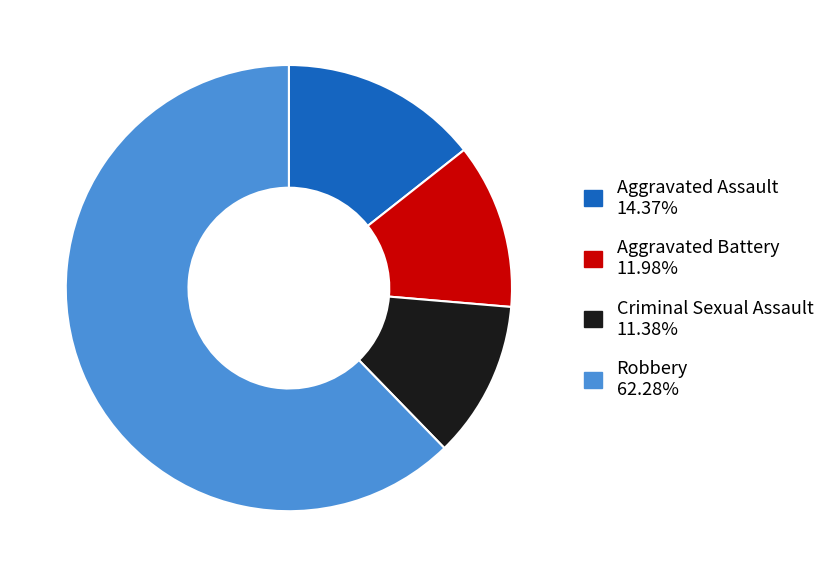

Which slice is the smallest?

Criminal Sexual Assault